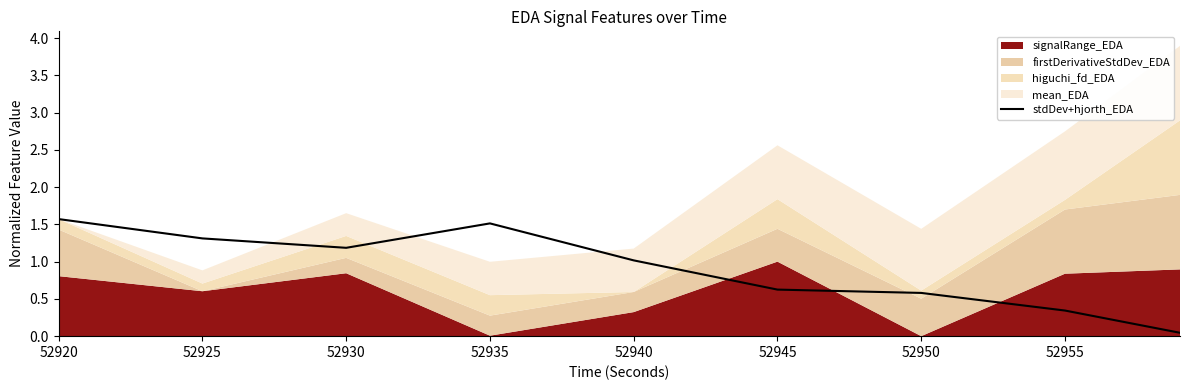

The stdDev+hjorth_EDA series shows 1.2 at 52930. True or false?

True